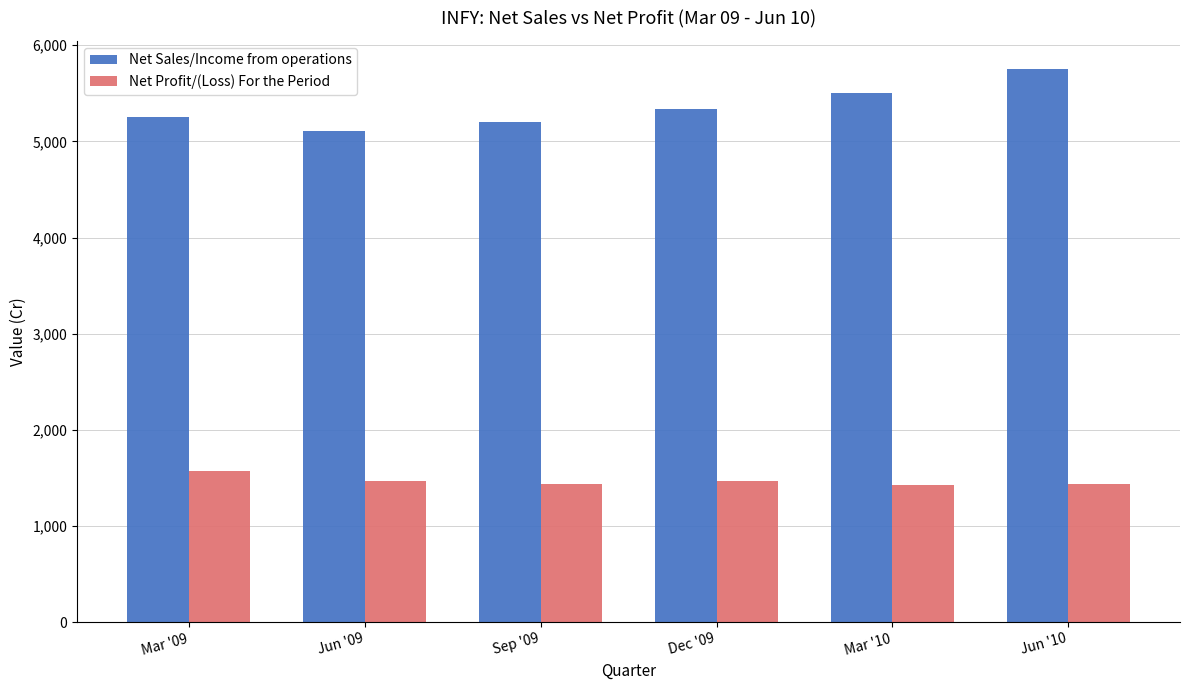

Read the Net Profit/(Loss) For the Period value at Dec '09.

1471